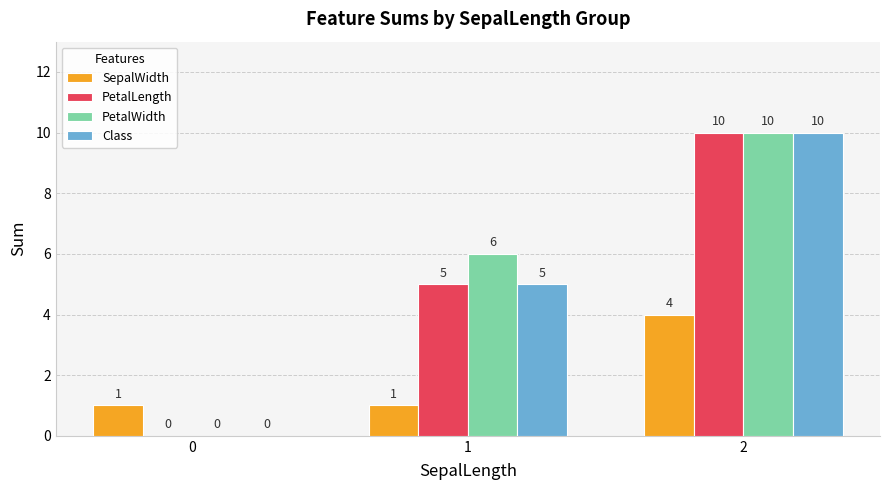

How many groups of bars are there?

3